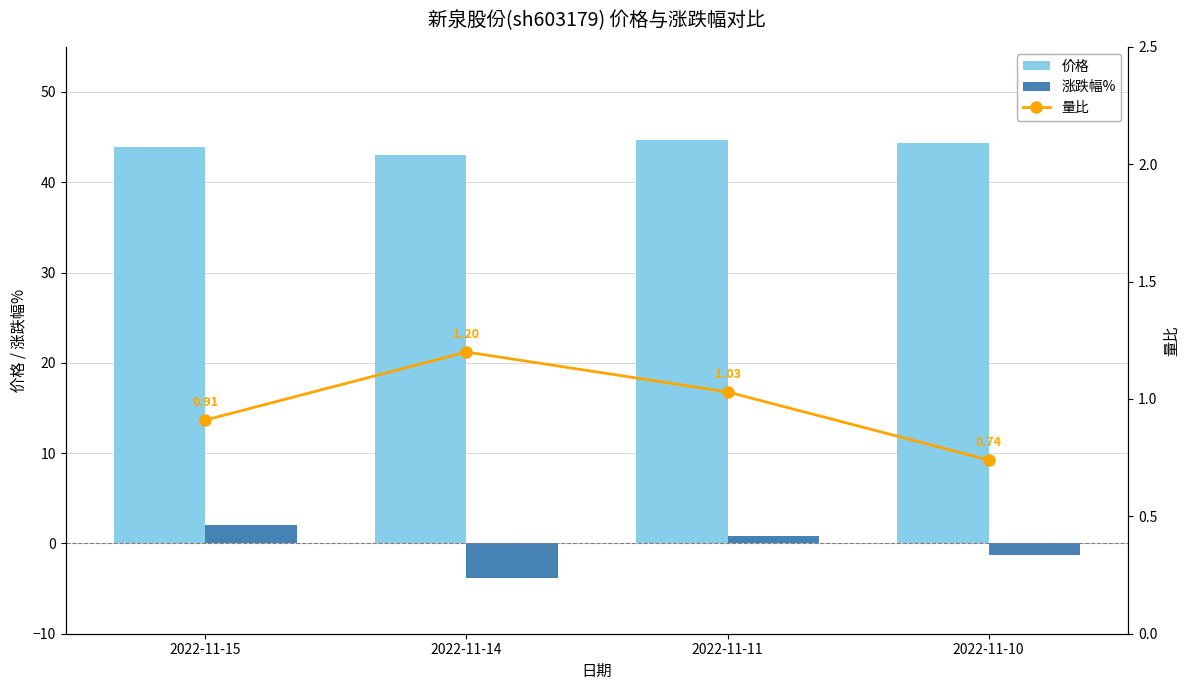

Count the number of categories in the chart.

4